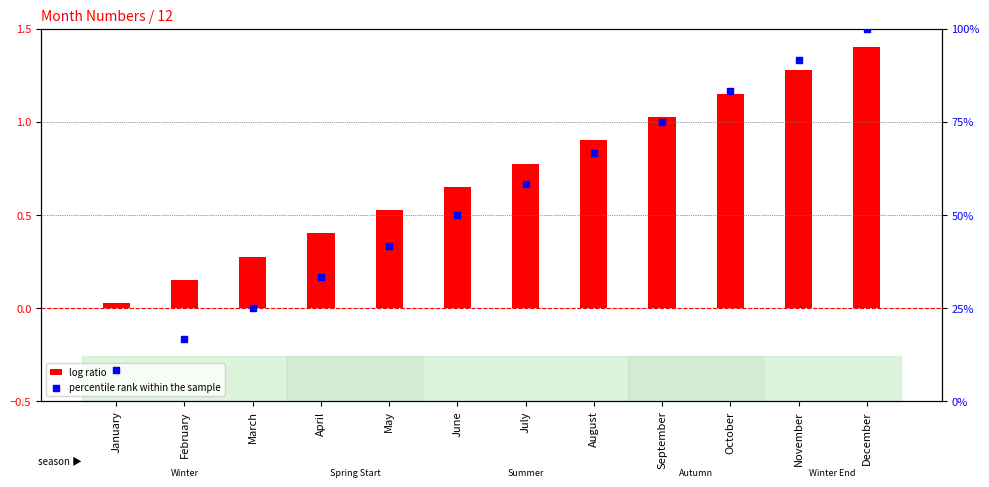

What is the total value across all series at November?

92.9